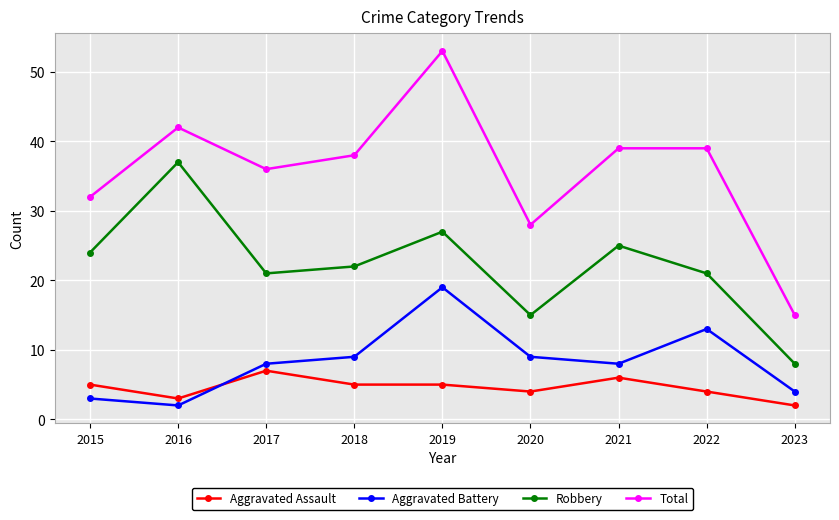

What is the maximum value shown in the chart?

53